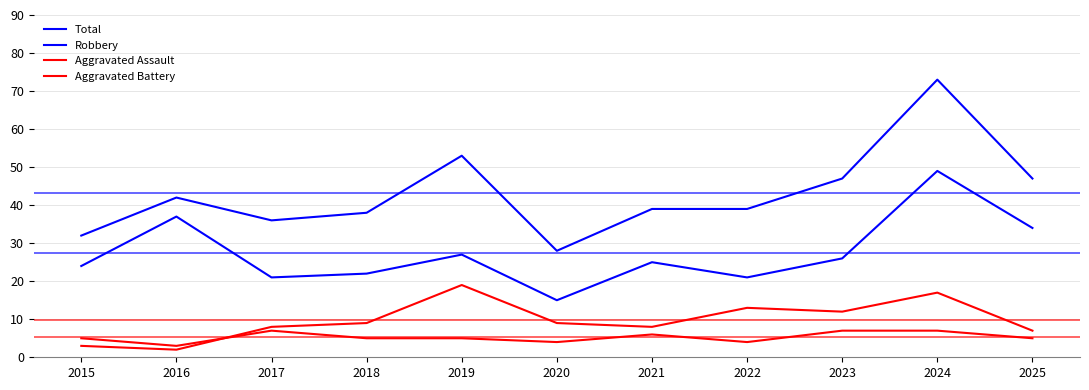

The value of Aggravated Battery at 2021 is 13. True or false?

False